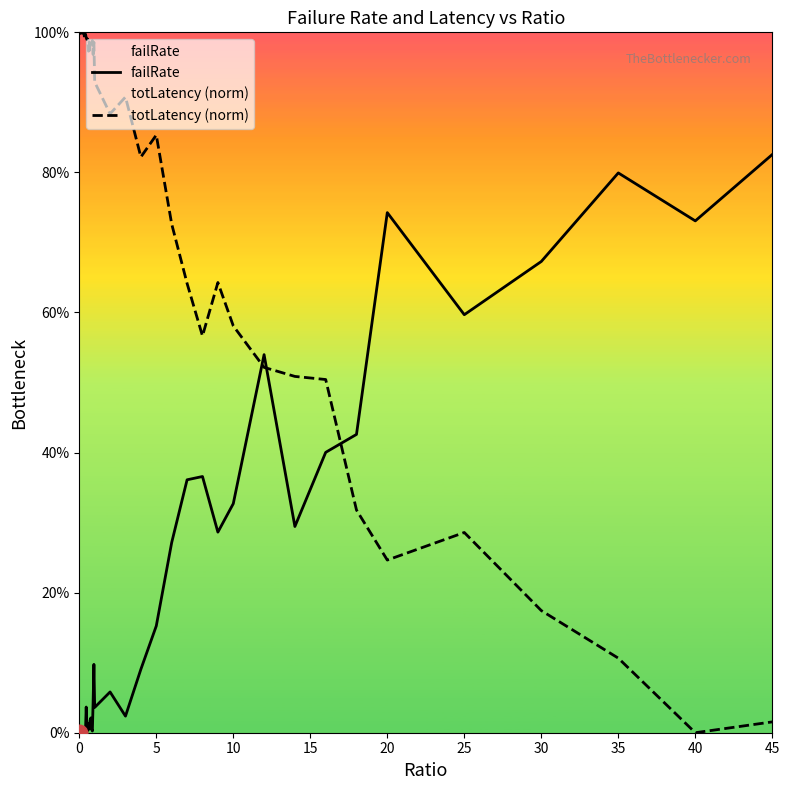

How many times do failRate and totLatency (norm) cross each other?

3